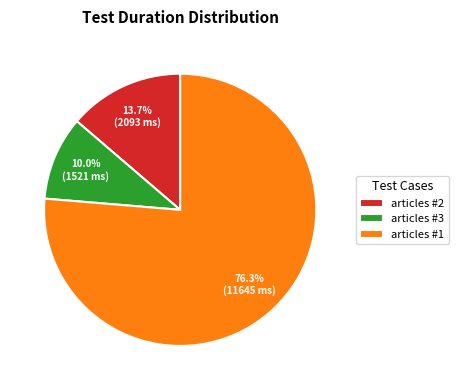

Which slice is the largest?

articles #1